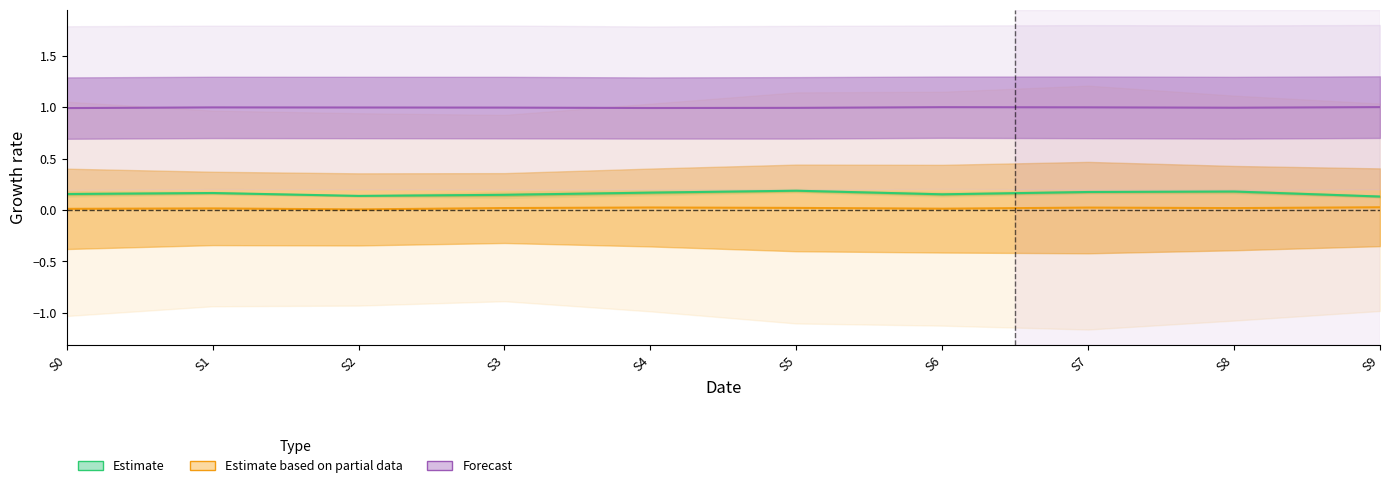

At which category does the chart reach its minimum across all series?

S2